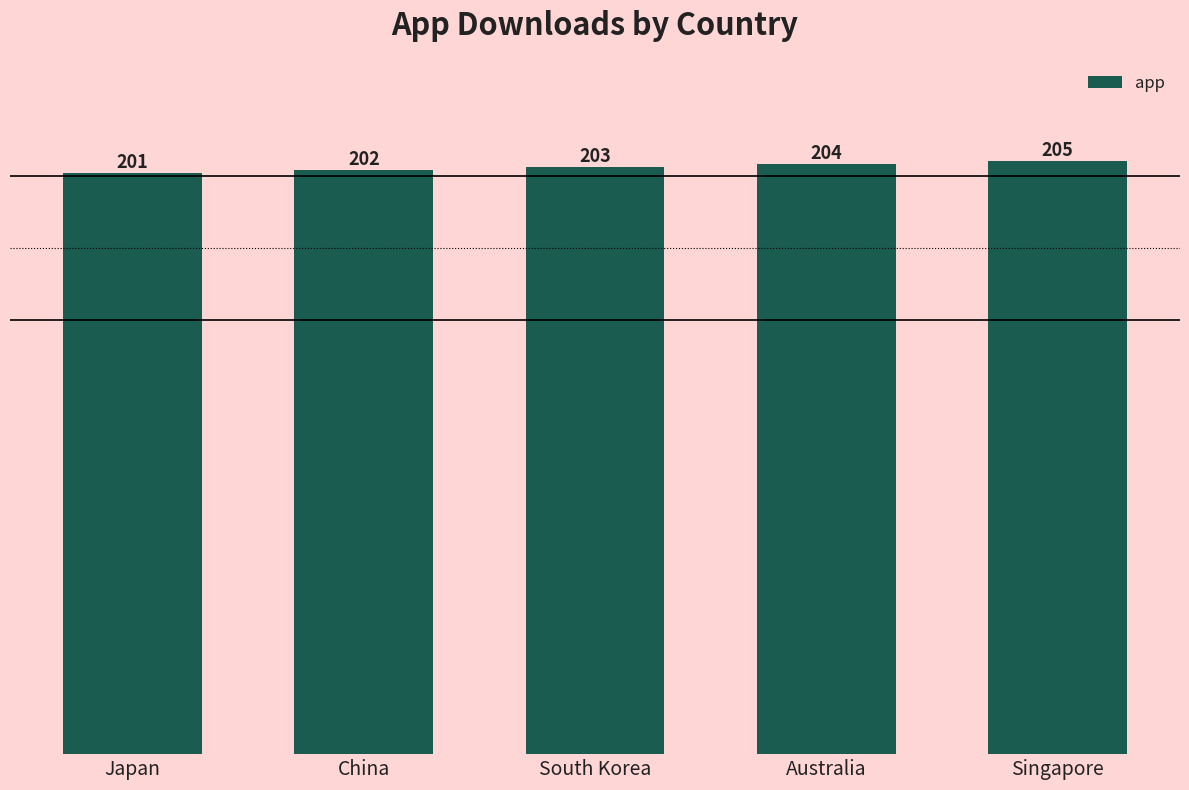

What position from the left is Singapore?

5